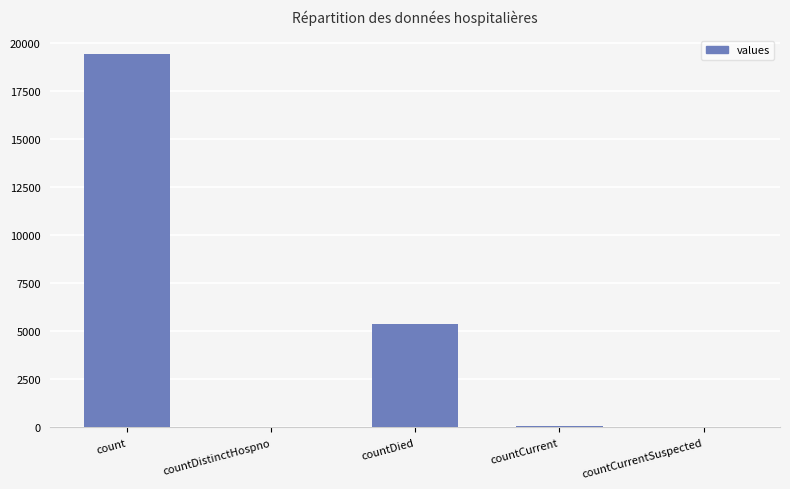

Count the number of categories in the chart.

5